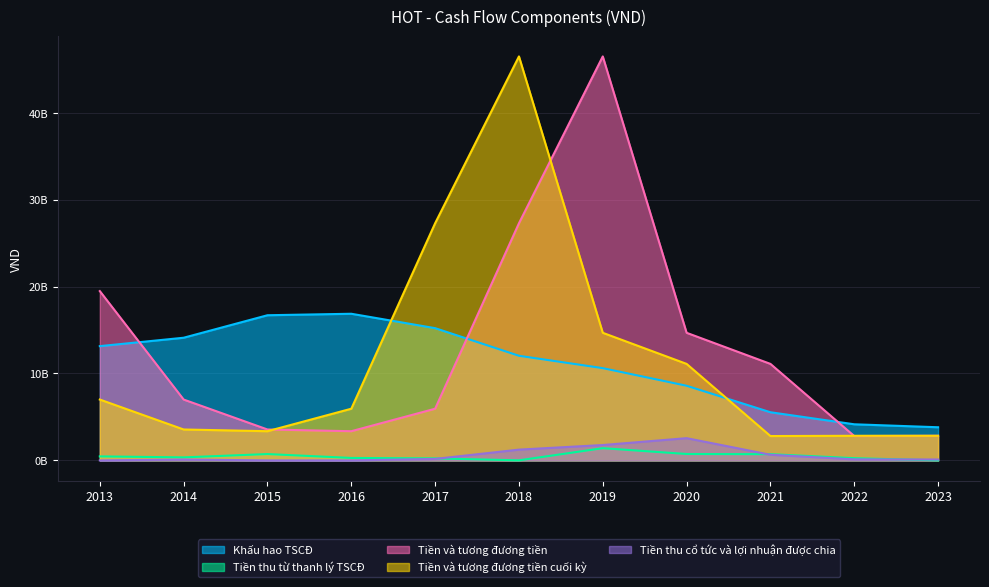

What are all the series names shown in the legend?

Khấu hao TSCĐ, Tiền thu từ thanh lý TSCĐ, Tiền và tương đương tiền, Tiền và tương đương tiền cuối kỳ, Tiền thu cổ tức và lợi nhuận được chia